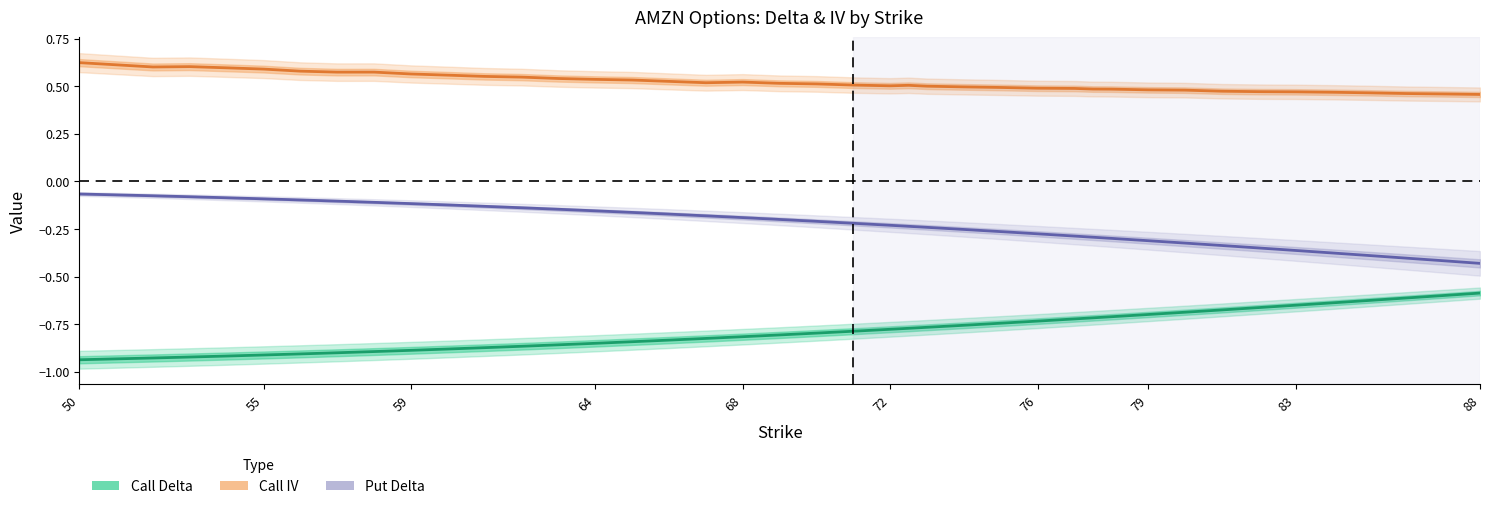

How many series are shown in this chart?

3